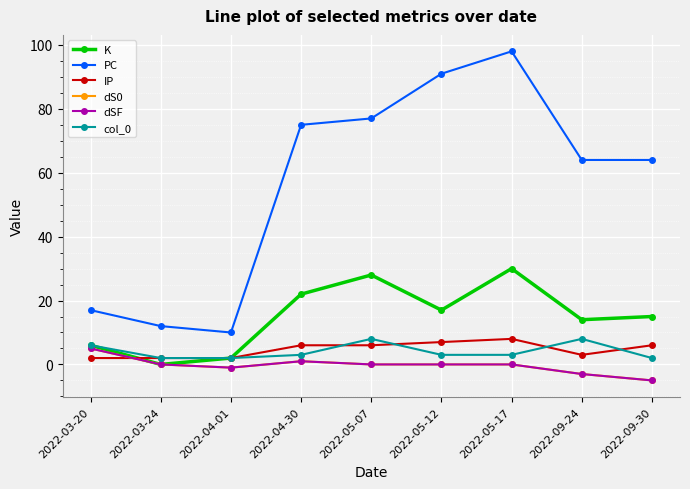

Does the chart have visible grid lines?

Yes